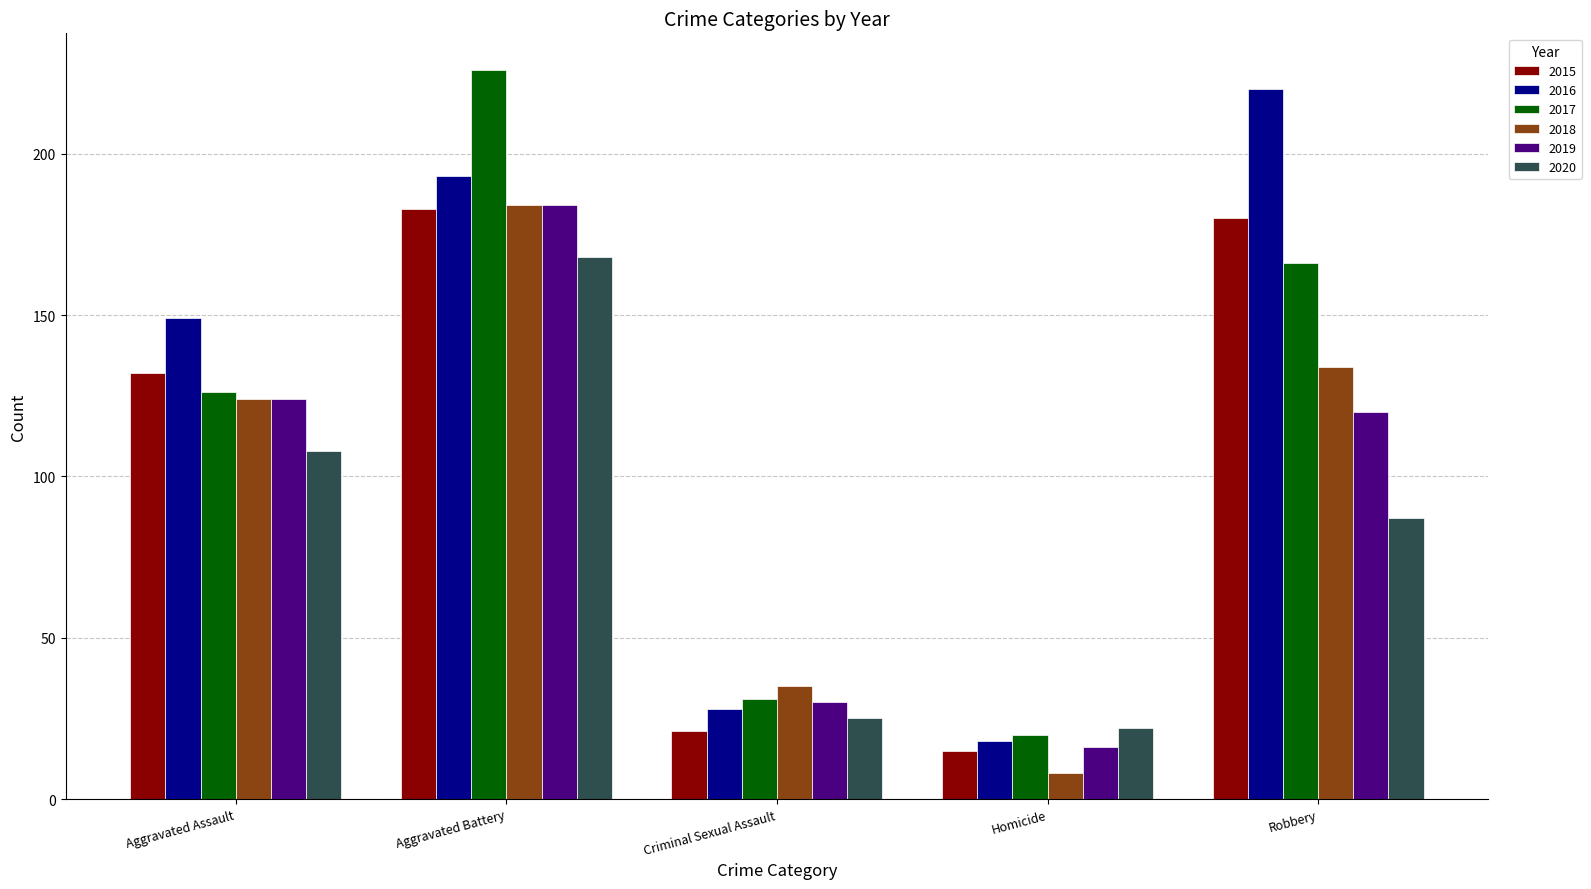

At which category does the chart reach its minimum across all series?

Homicide